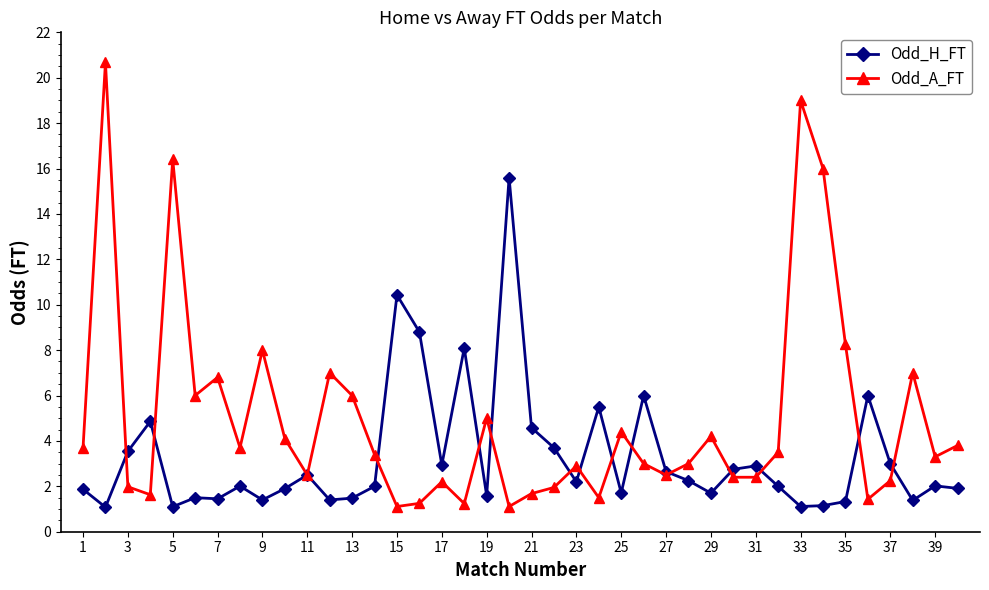

List the series in order of their overall mean, highest first.

Odd_A_FT, Odd_H_FT